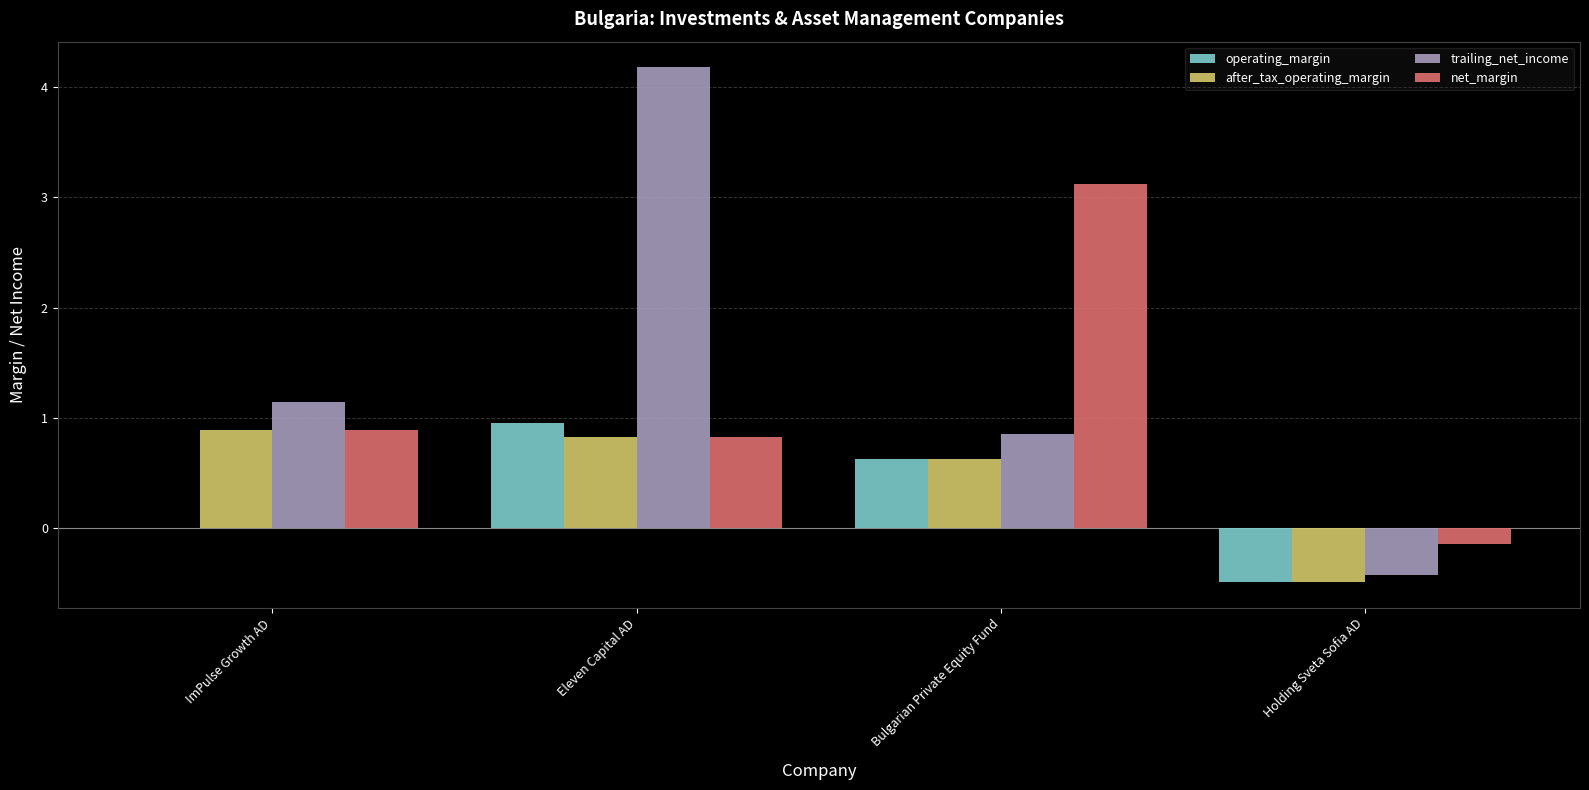

What are all the series names shown in the legend?

operating_margin, after_tax_operating_margin, trailing_net_income, net_margin